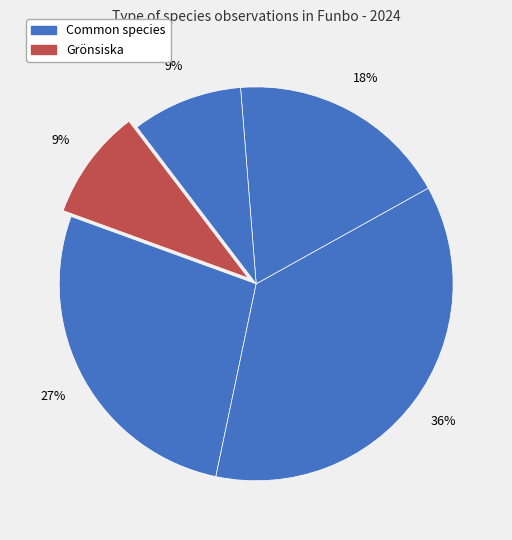

Count the number of slices in the pie.

5